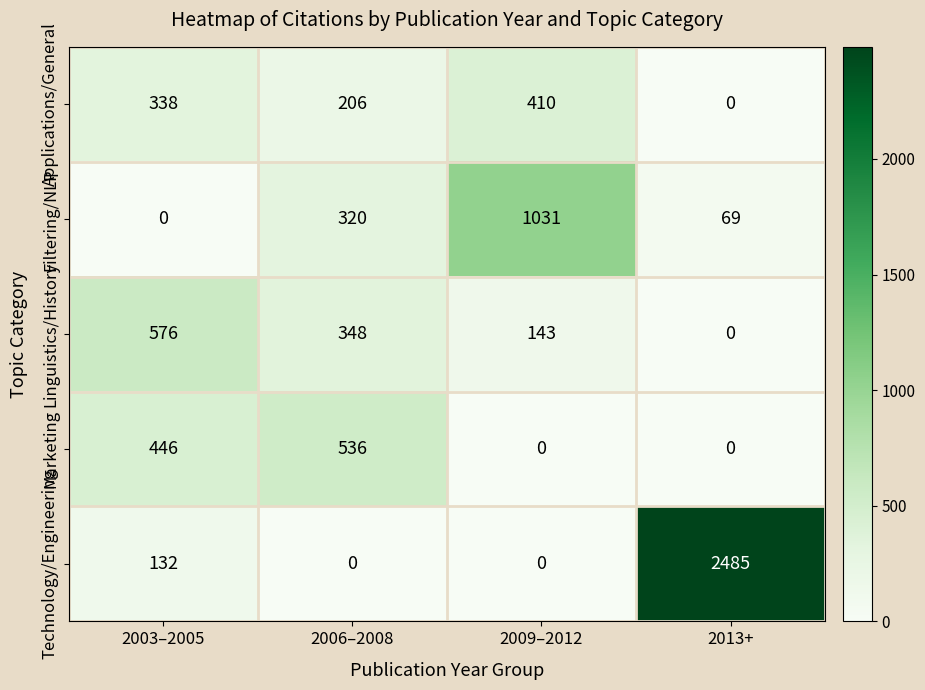

Reading right to left, what are all the values shown in this chart?

Applications/General: 2013+=0	2009–2012=410	2006–2008=206	2003–2005=338
Filtering/NLP: 2013+=69	2009–2012=1031	2006–2008=320	2003–2005=0
Linguistics/History: 2013+=0	2009–2012=143	2006–2008=348	2003–2005=576
Marketing: 2013+=0	2009–2012=0	2006–2008=536	2003–2005=446
Technology/Engineering: 2013+=2485	2009–2012=0	2006–2008=0	2003–2005=132